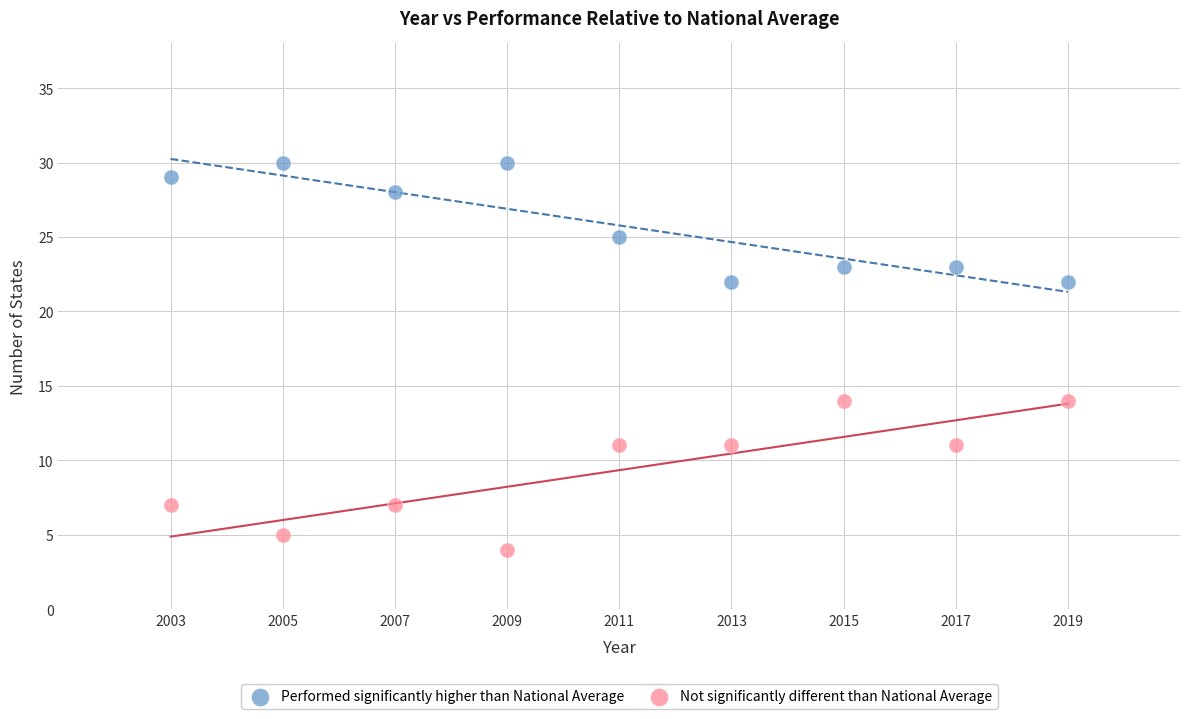

Across all data points, what is the range of X values (max minus min)?

16